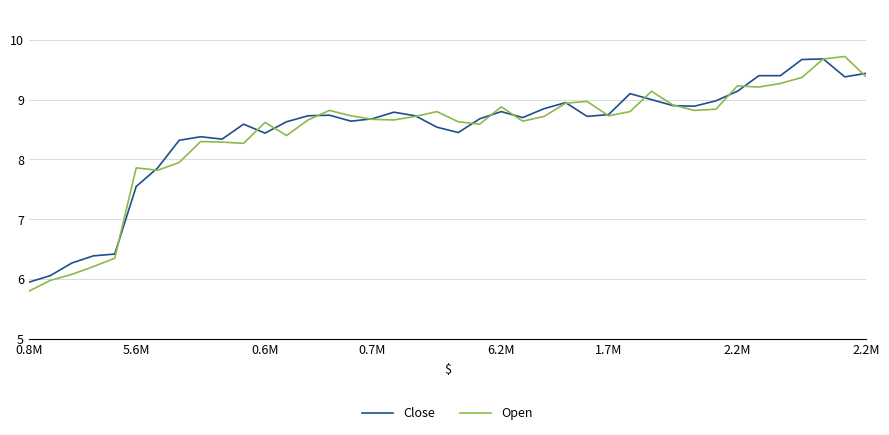

What is the lowest value of the Close series?

5.9